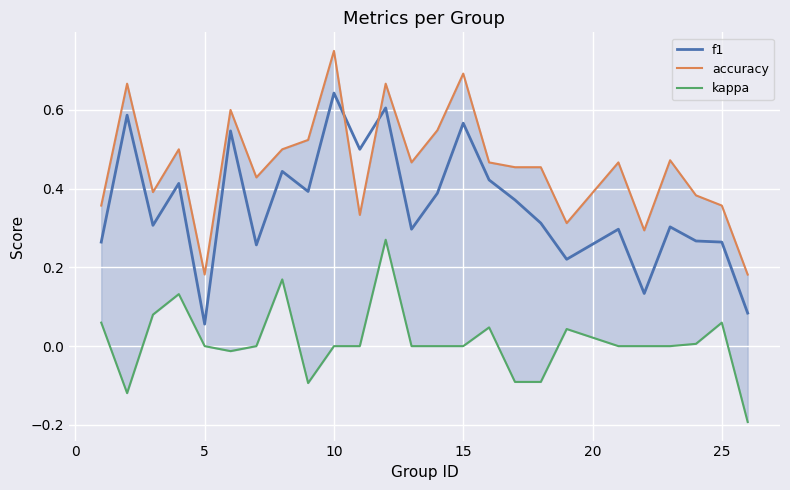

What is the smallest value displayed?

-0.2